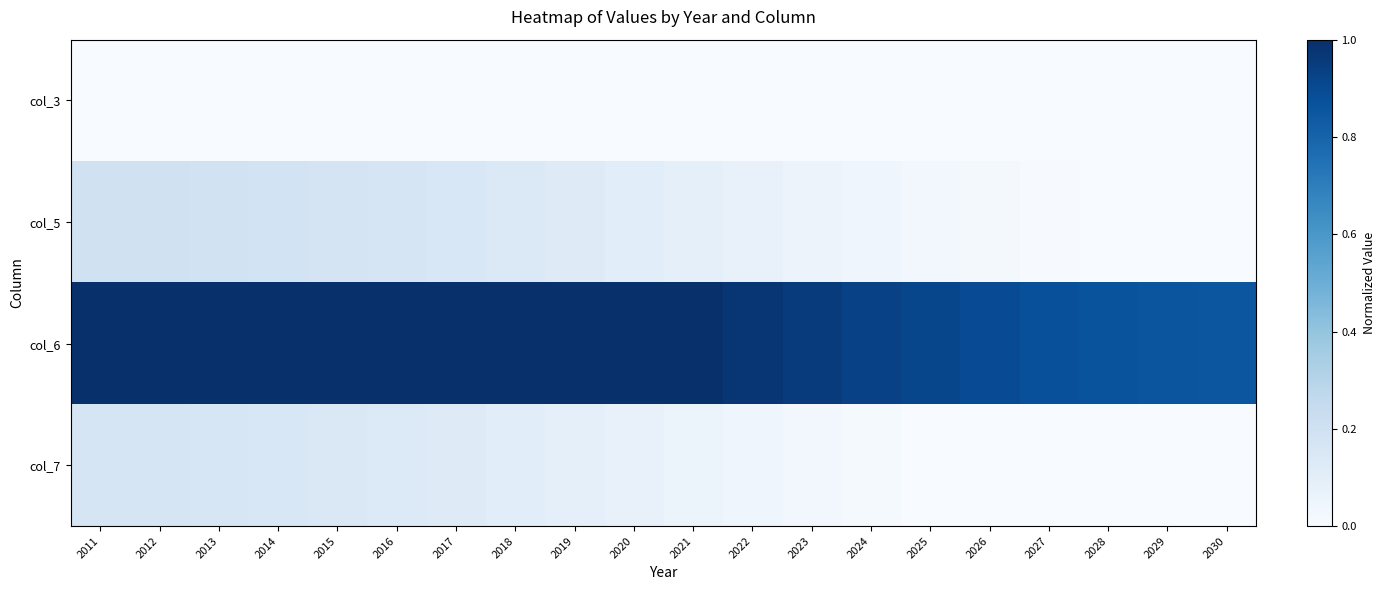

What is the total value across all series at 2025?

0.9